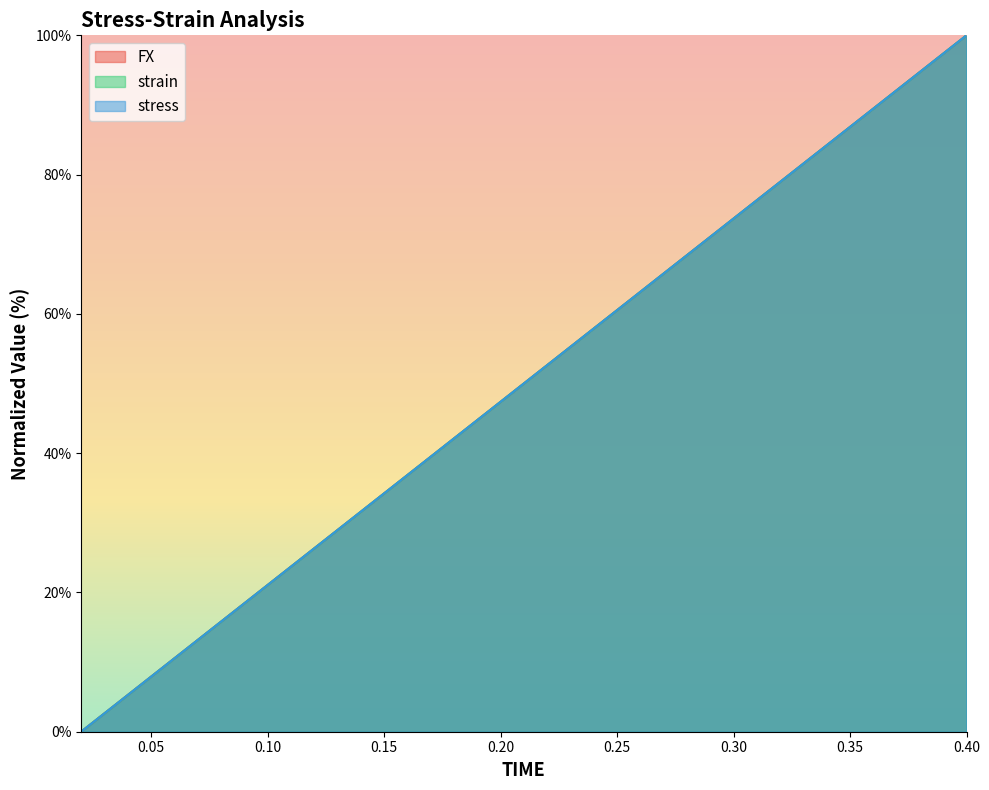

After their last crossing, which series has the higher values: FX or stress?

stress